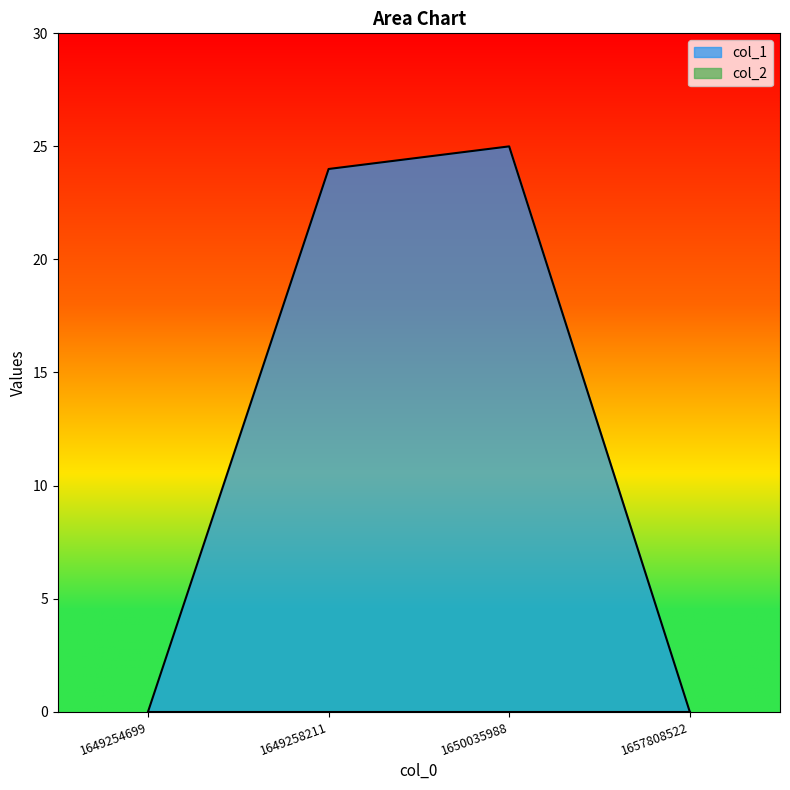

Count the number of values greater than 24.

1